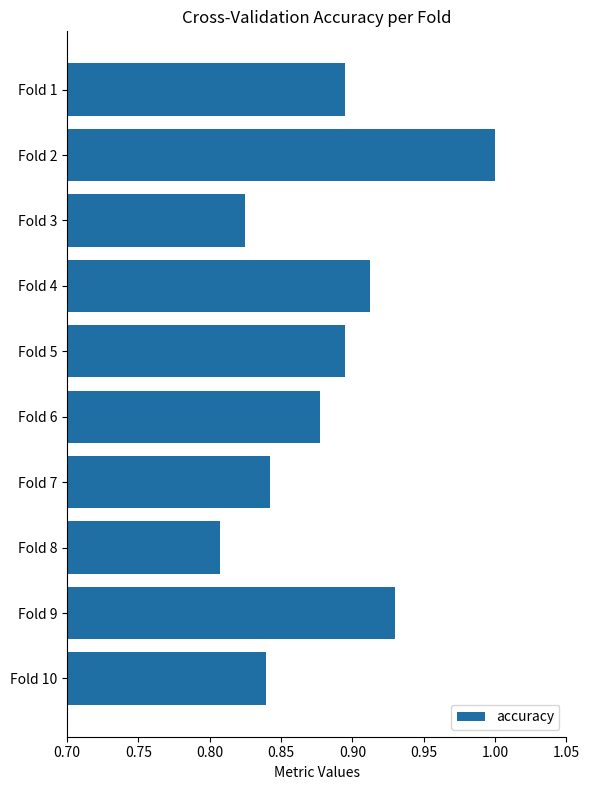

How many bars are there in total?

10